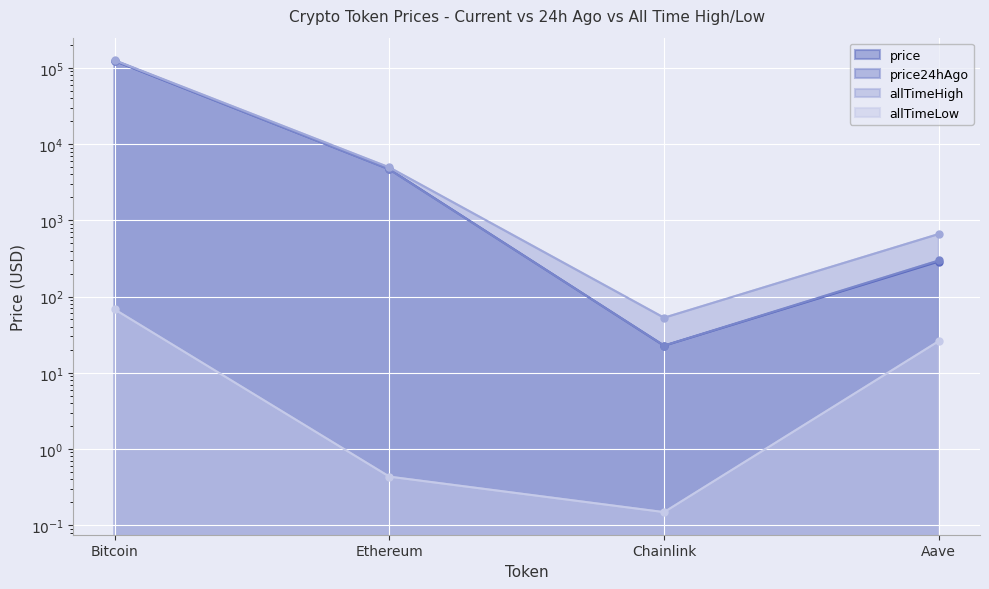

What are all the series names shown in the legend?

price, price24hAgo, allTimeHigh, allTimeLow